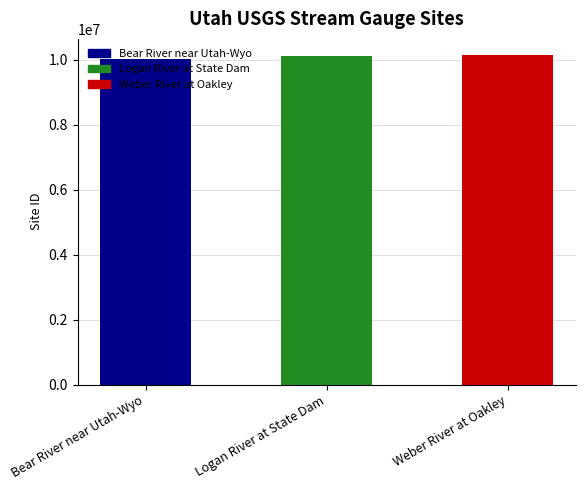

What is the ratio of the value at Logan River at State Dam to the value at Bear River near Utah-Wyo?

1.0